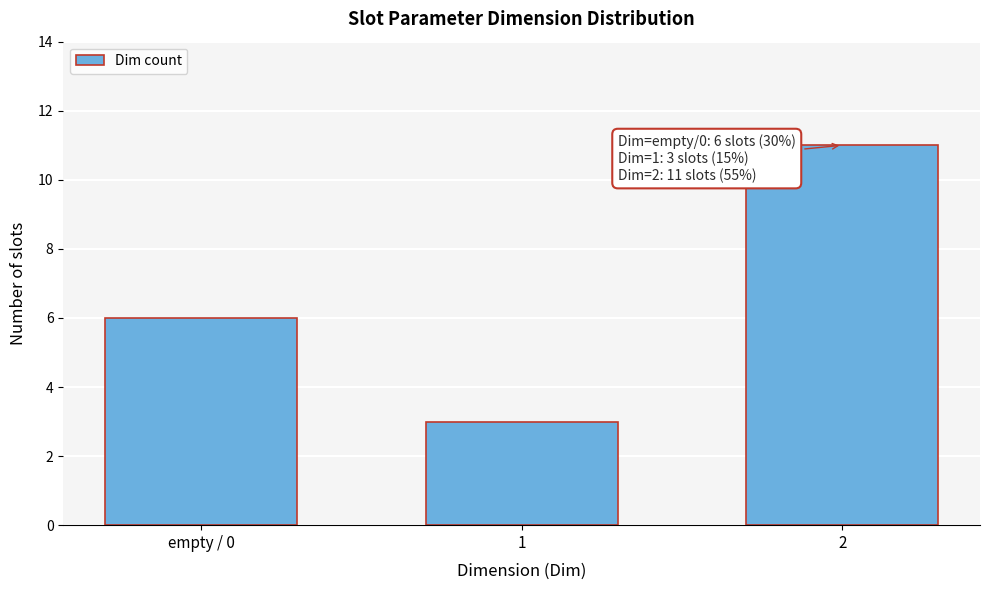

Reading right to left, extract all data points from this chart.

2=11	1=3	empty / 0=6